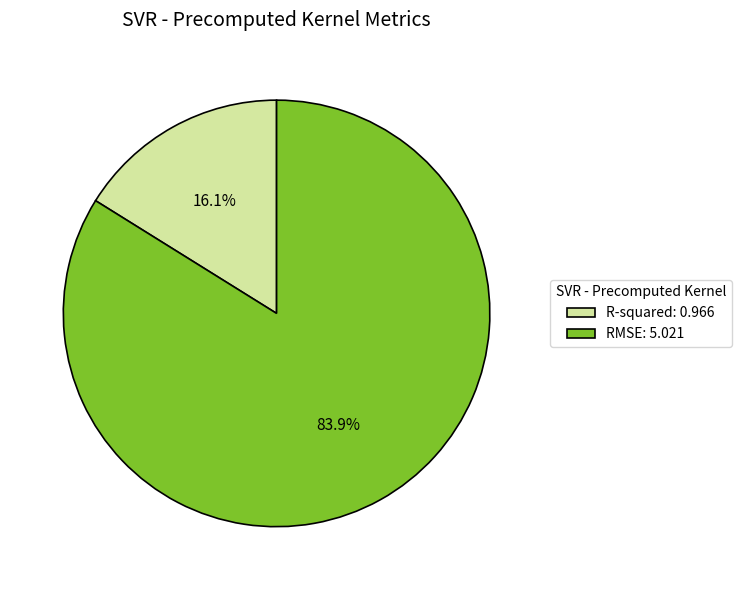

To the nearest percent, what is the difference between the R-squared and RMSE slice percentages?

68%